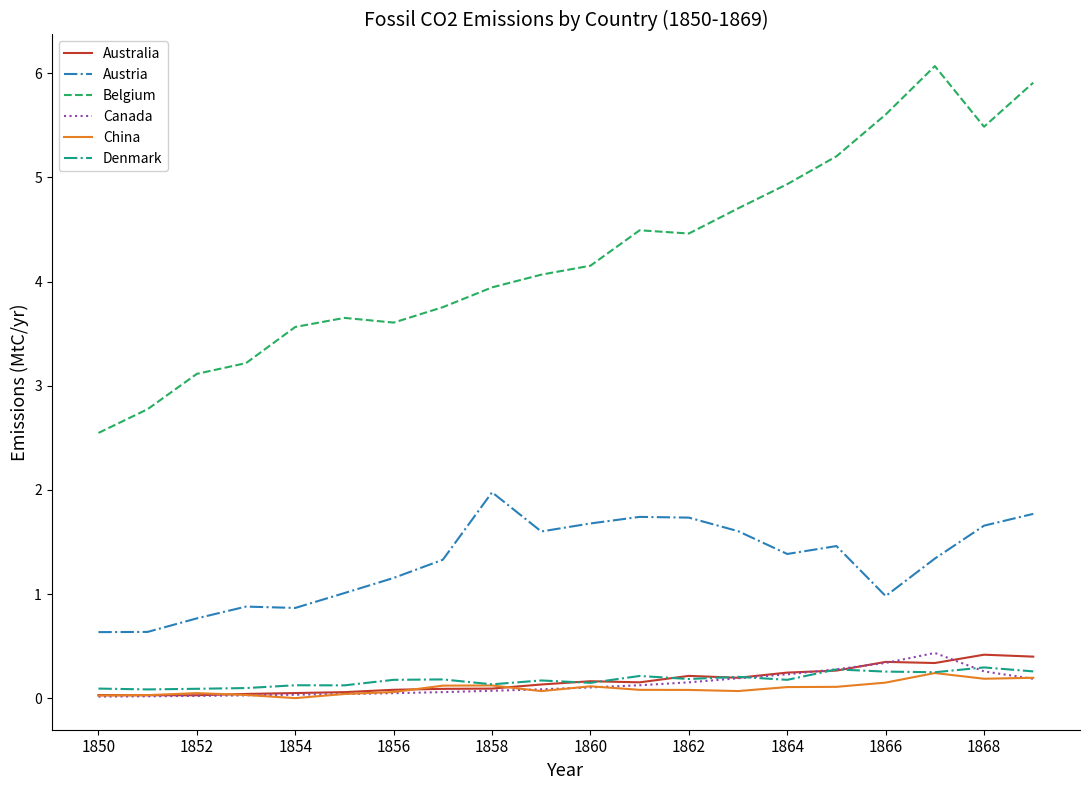

Does the chart have visible grid lines?

No